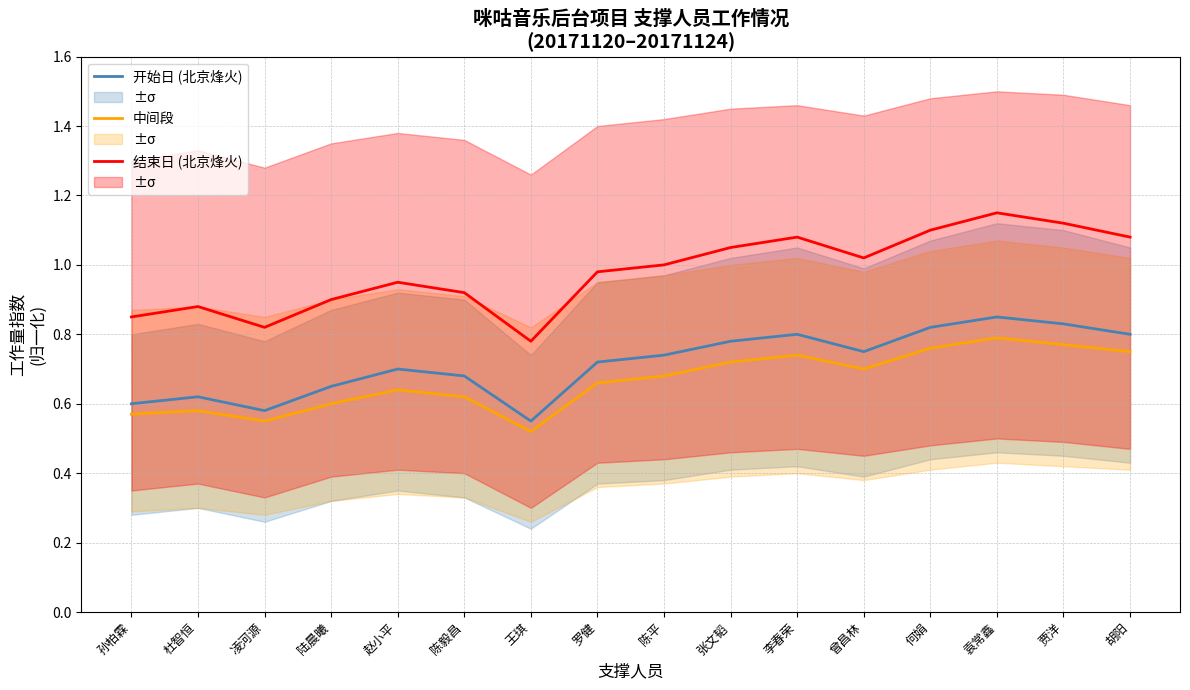

Reading right to left, extract all data points from this chart.

开始日 (北京烽火): 0.8	0.8	0.8	0.8	0.8	0.8	0.8	0.7	0.7	0.6	0.7	0.7	0.7	0.6	0.6	0.6
中间段: 0.8	0.8	0.8	0.8	0.7	0.7	0.7	0.7	0.7	0.5	0.6	0.6	0.6	0.6	0.6	0.6
结束日 (北京烽火): 1.1	1.1	1.1	1.1	1.0	1.1	1.1	1.0	1.0	0.8	0.9	0.9	0.9	0.8	0.9	0.8